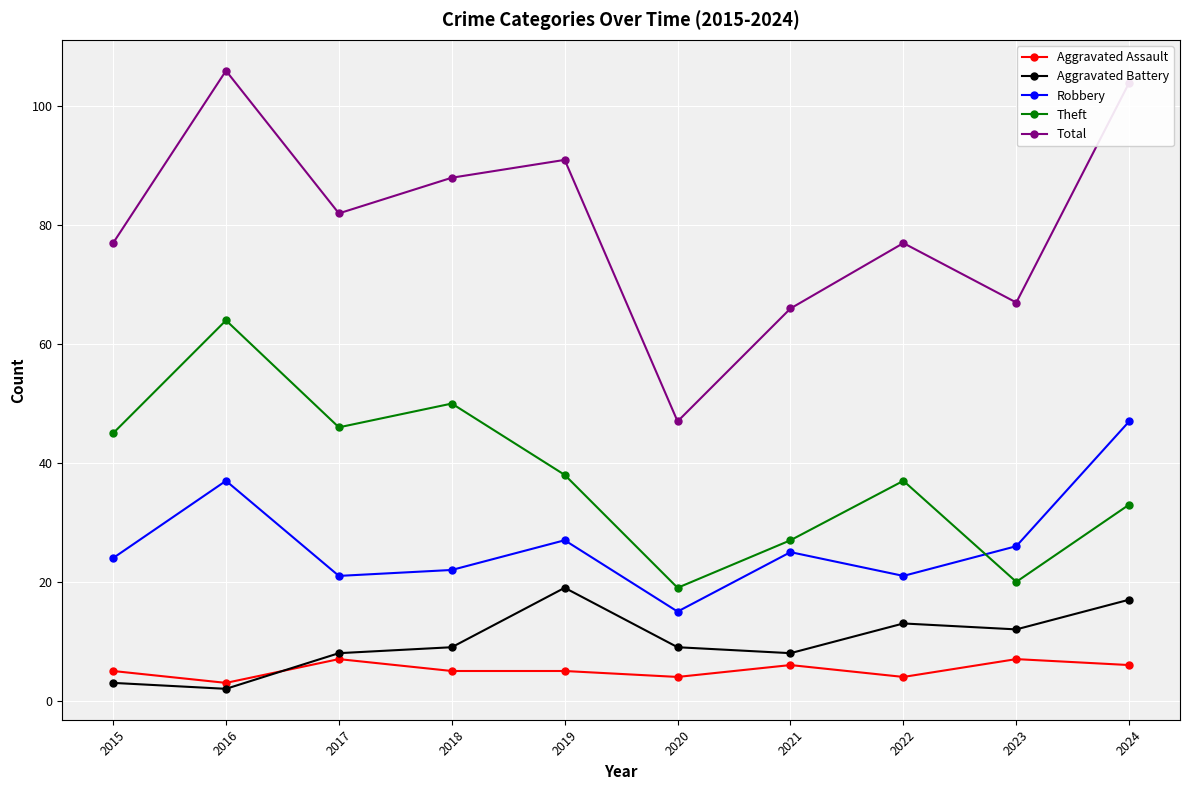

How many interior local valleys does the Theft series have?

3